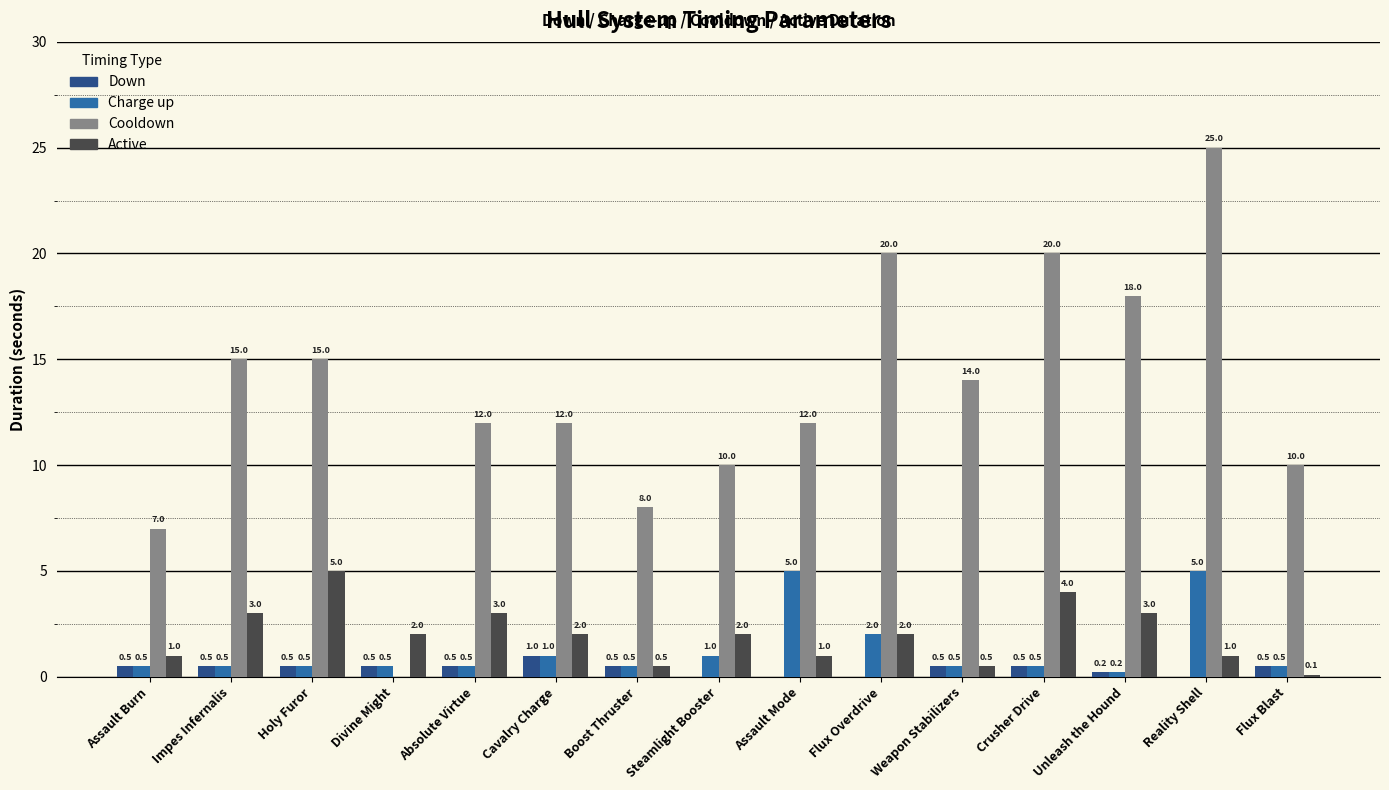

What is the maximum value shown in the chart?

25.0